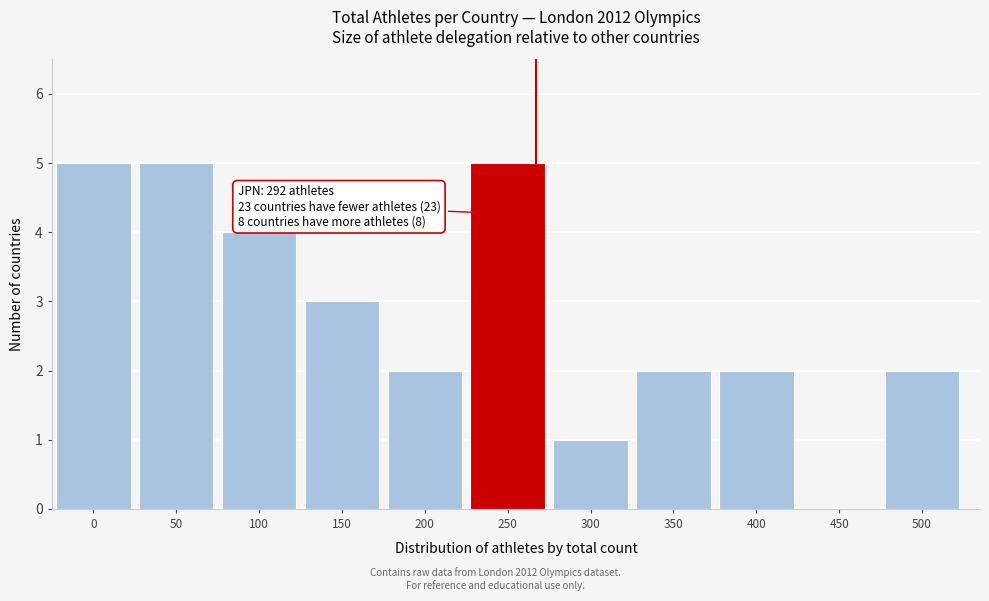

Reading left to right, what are all the values shown in this chart?

0=5	50=5	100=4	150=3	200=2	250=5	300=1	350=2	400=2	450=0	500=2